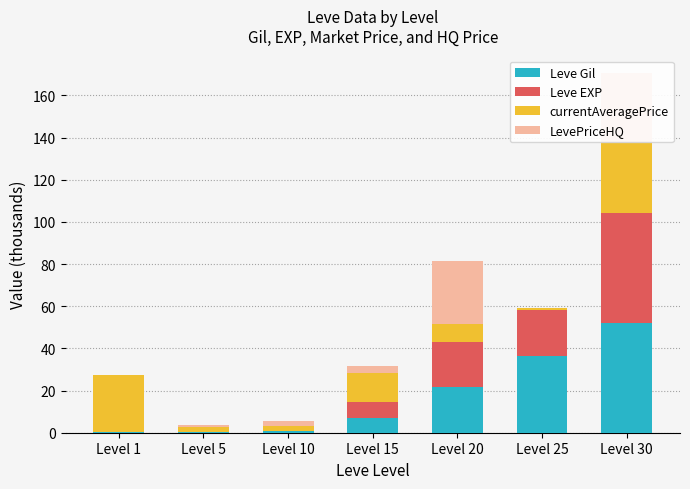

Reading right to left, what are all the values shown in this chart?

Leve Gil: Level 30=52.2	Level 25=36.4	Level 20=21.6	Level 15=7.2	Level 10=1.0	Level 5=0.2	Level 1=0.2
Leve EXP: Level 30=52.2	Level 25=21.8	Level 20=21.6	Level 15=7.2	Level 10=0.0	Level 5=0.0	Level 1=0.0
currentAveragePrice: Level 30=33.0	Level 25=1.0	Level 20=8.3	Level 15=14.1	Level 10=2.4	Level 5=2.5	Level 1=27.1
LevePriceHQ: Level 30=33.0	Level 25=0.0	Level 20=30.0	Level 15=3.2	Level 10=2.0	Level 5=1.0	Level 1=0.0